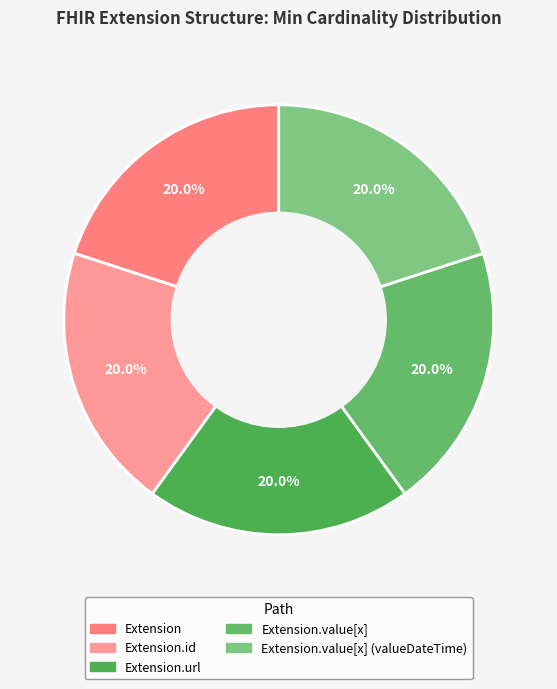

Count the number of slices in the pie.

5